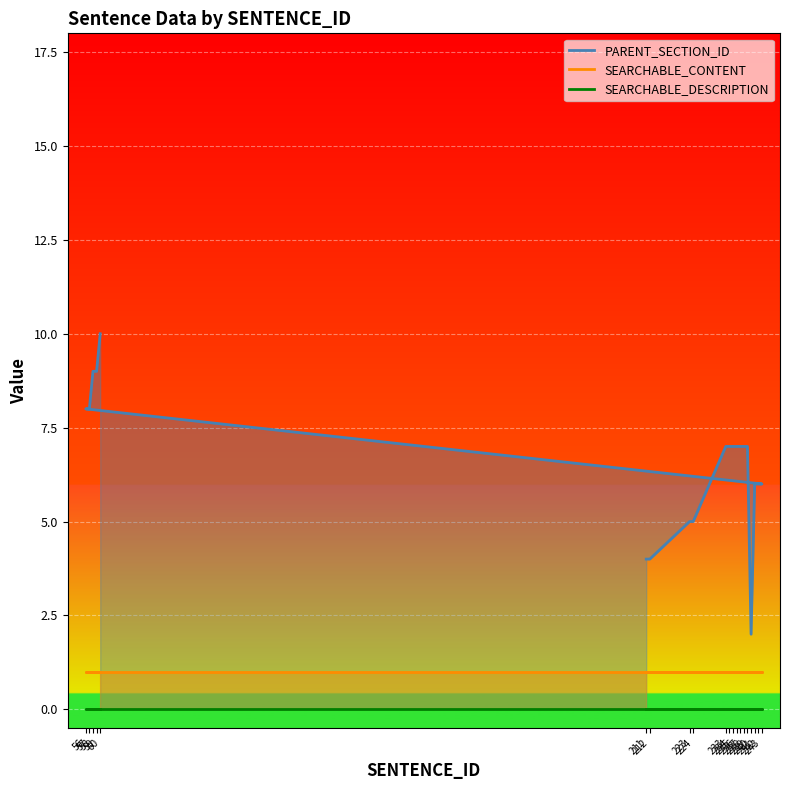

What is the lowest value of the SEARCHABLE_CONTENT series?

1